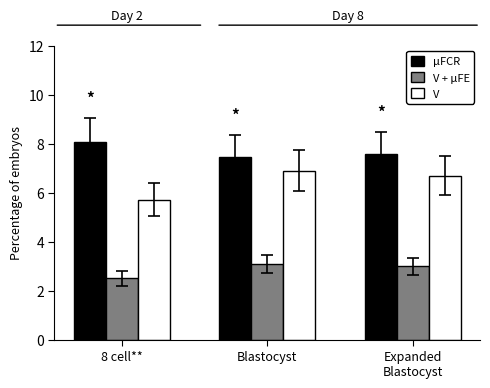

What are all the series names shown in the legend?

μFCR, V + μFE, V